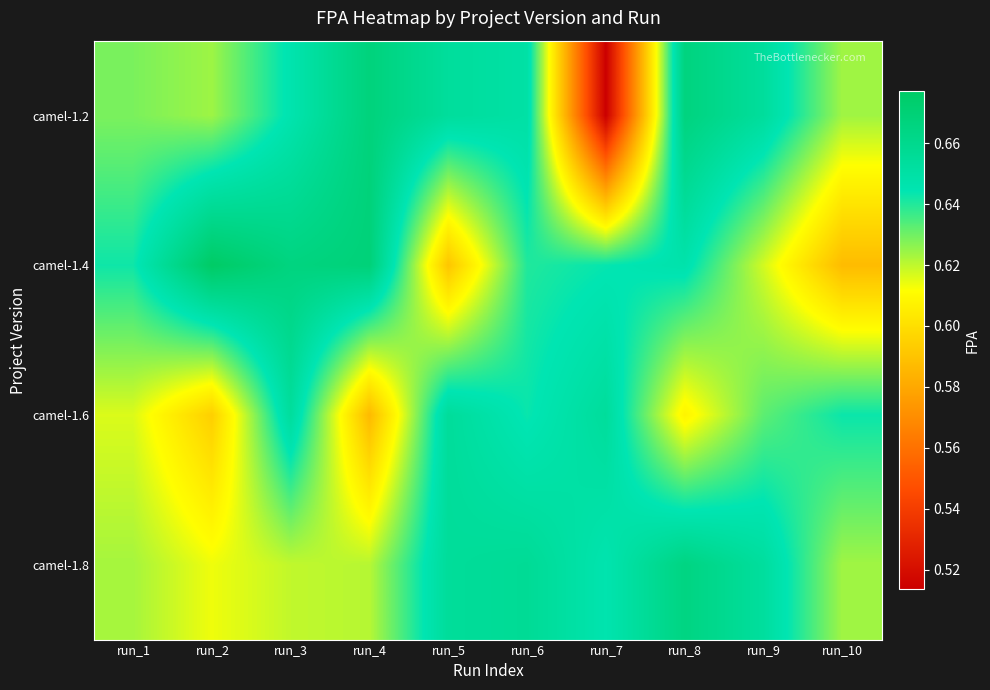

At which category is the sum across all series the highest?

run_6